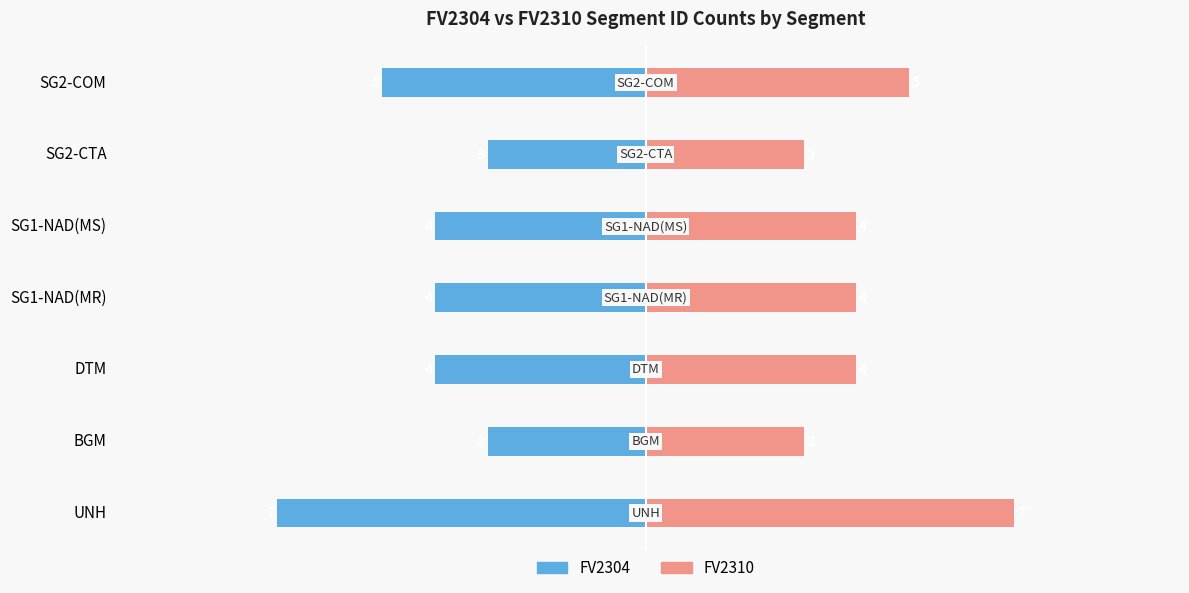

Reading left to right, transcribe all the data shown in this chart.

FV2304: -7	-3	-4	-4	-4	-3	-5
FV2310: 7	3	4	4	4	3	5